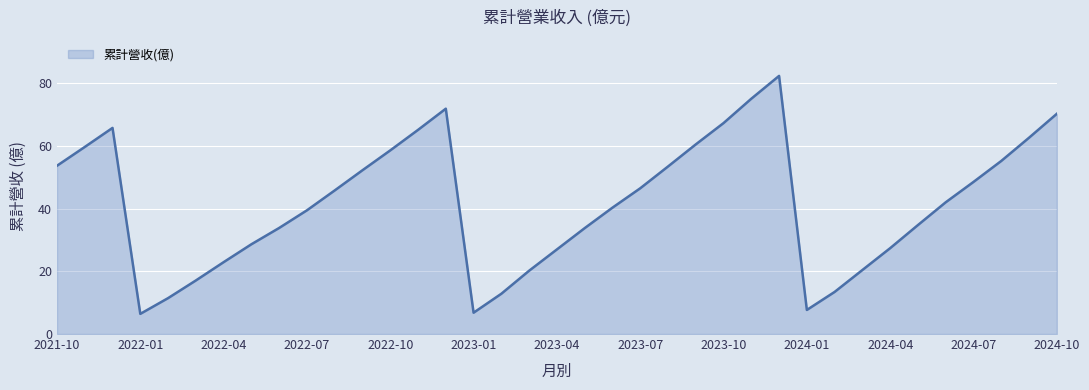

What is the greatest value displayed?

82.3